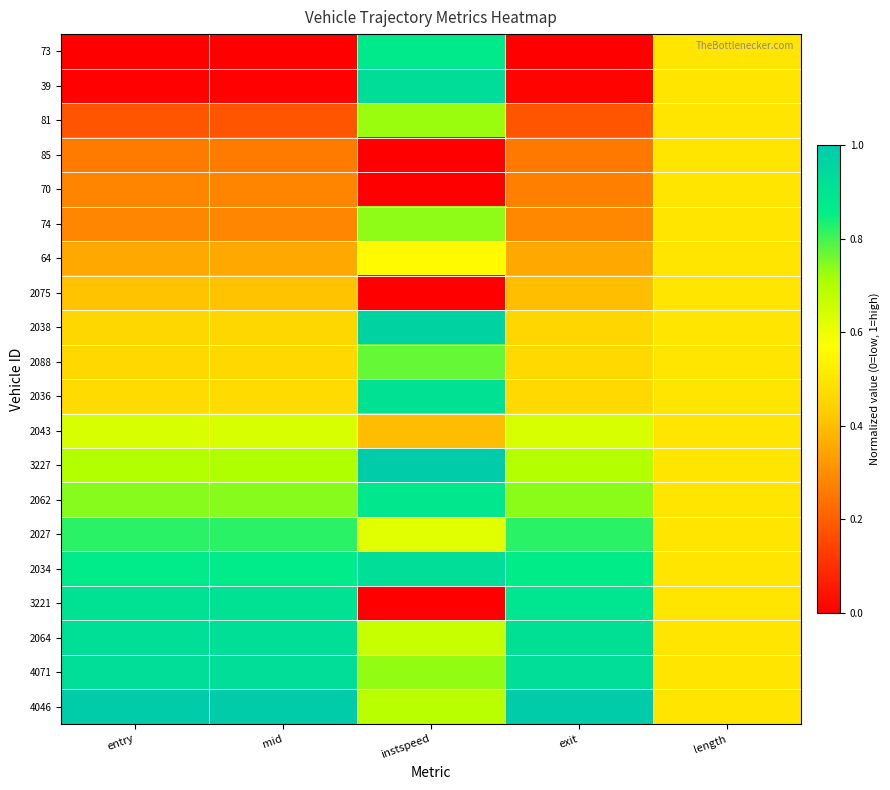

At which category is the sum across all series the highest?

instspeed